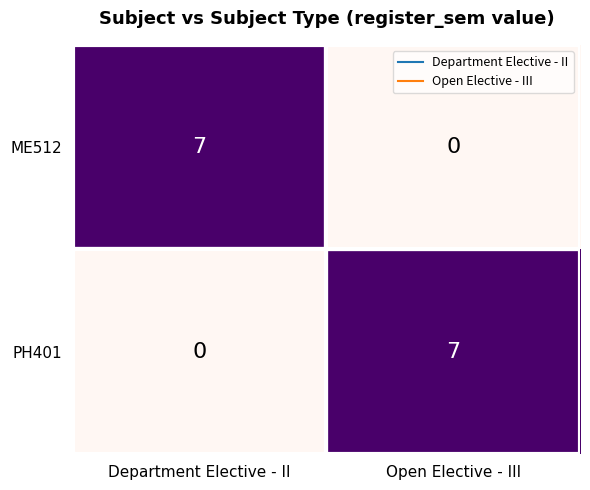

At which label does ME512 reach its minimum?

Open Elective - III